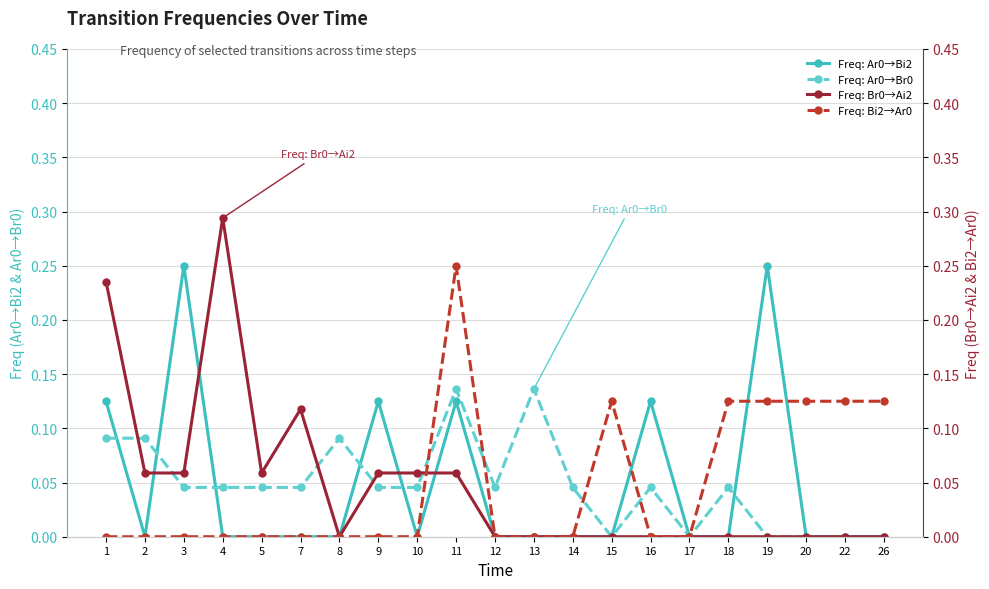

Is it true that Freq: Ar0→Br0 equals 0.1 at 18?

False